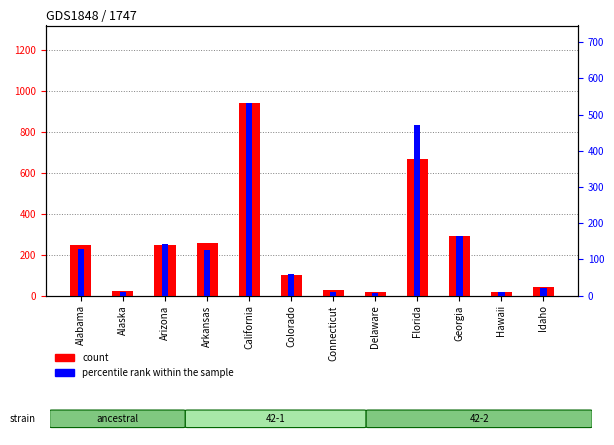

Reading left to right, list all the values displayed in this chart.

count: Alabama=247	Alaska=21	Arizona=249	Arkansas=257	California=944	Colorado=102	Connecticut=26	Delaware=15	Florida=666	Georgia=291	Hawaii=19	Idaho=42
percentile rank within the sample: Alabama=128	Alaska=11	Arizona=142	Arkansas=125	California=533	Colorado=60	Connecticut=9	Delaware=6	Florida=471	Georgia=165	Hawaii=9	Idaho=21